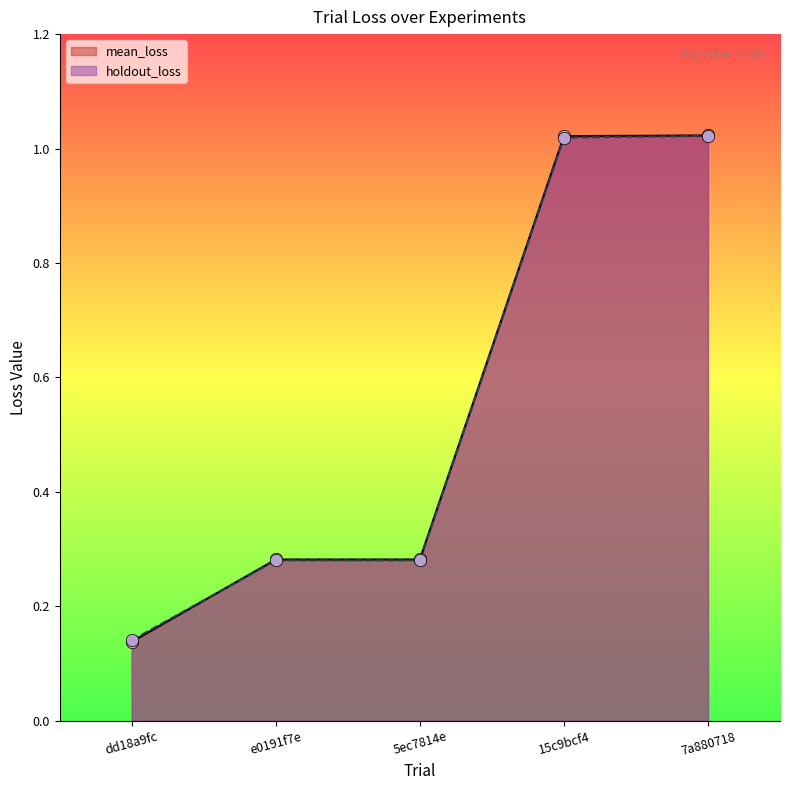

At how many categories does at least one series exceed 0?

5